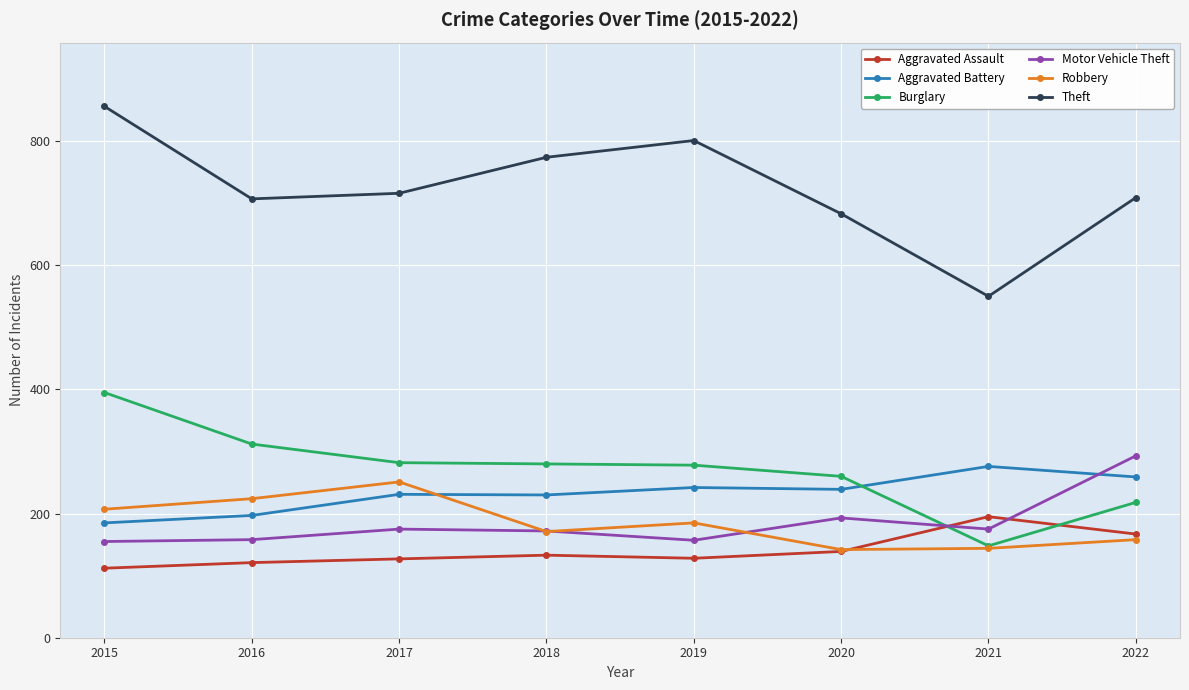

True or false: Motor Vehicle Theft and Aggravated Assault cross at least once.

True